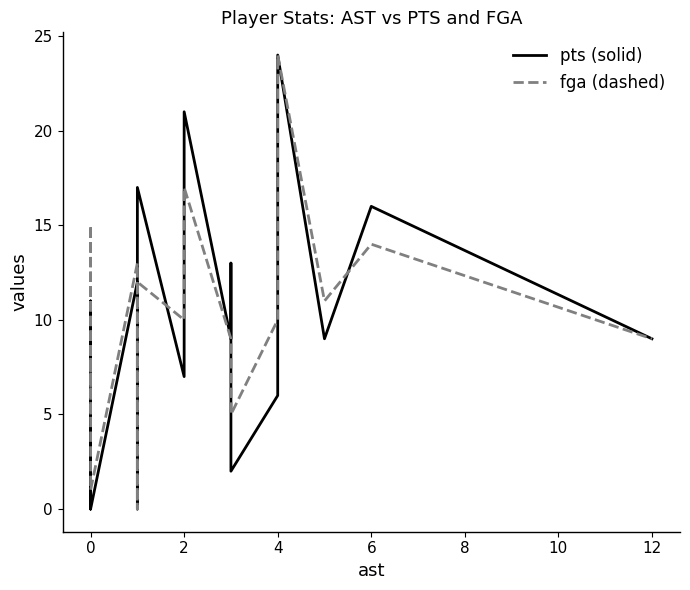

Between 0 and 2, which is larger?

2